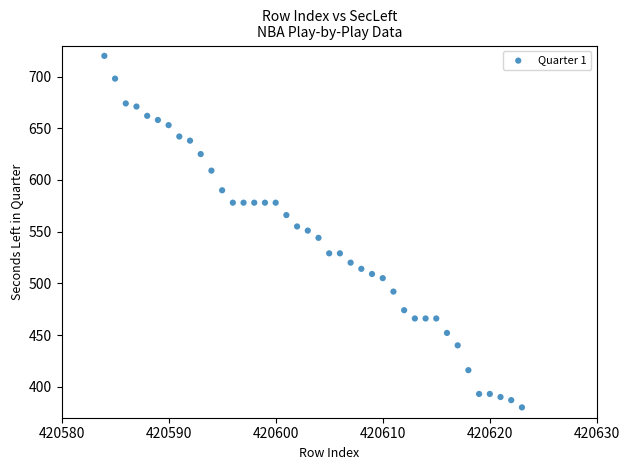

What is the range of X values (max minus min)?

39